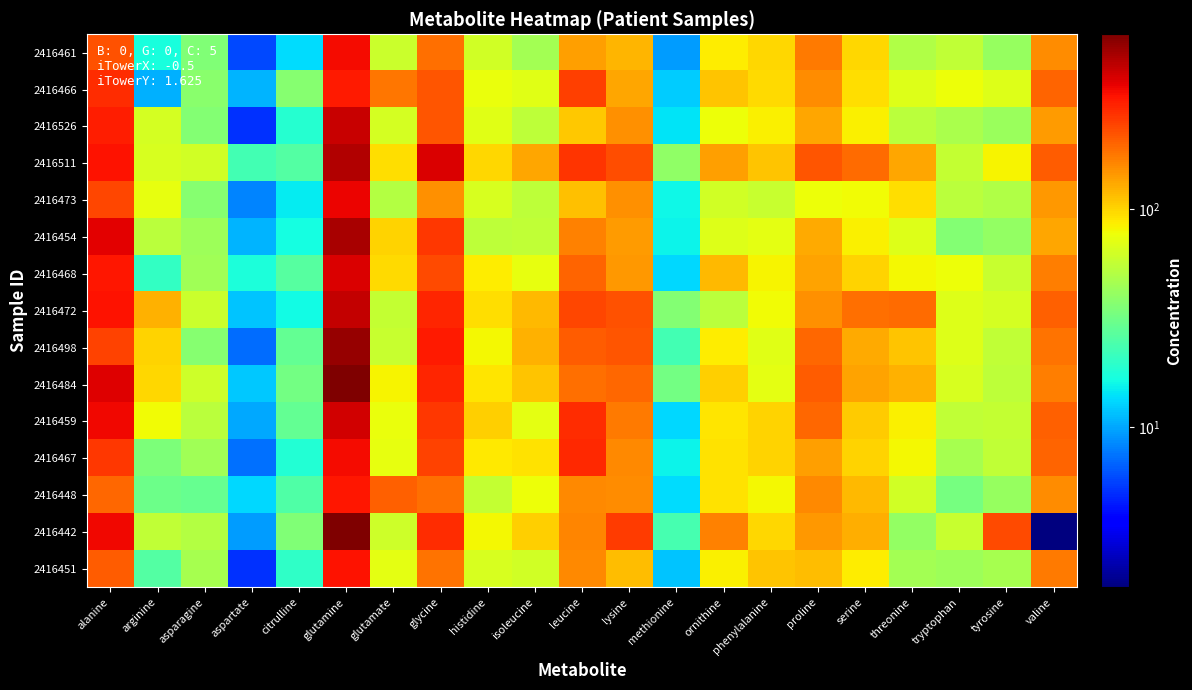

List the series in order of their peak value, highest first.

2416442, 2416484, 2416498, 2416454, 2416511, 2416472, 2416526, 2416459, 2416468, 2416473, 2416461, 2416467, 2416451, 2416448, 2416466